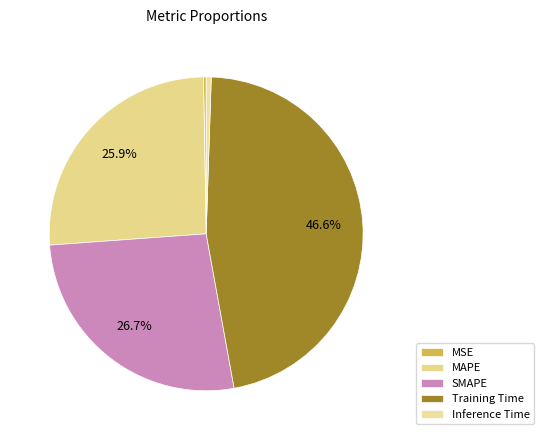

The Training Time slice represents 32% of the pie. True or false?

False